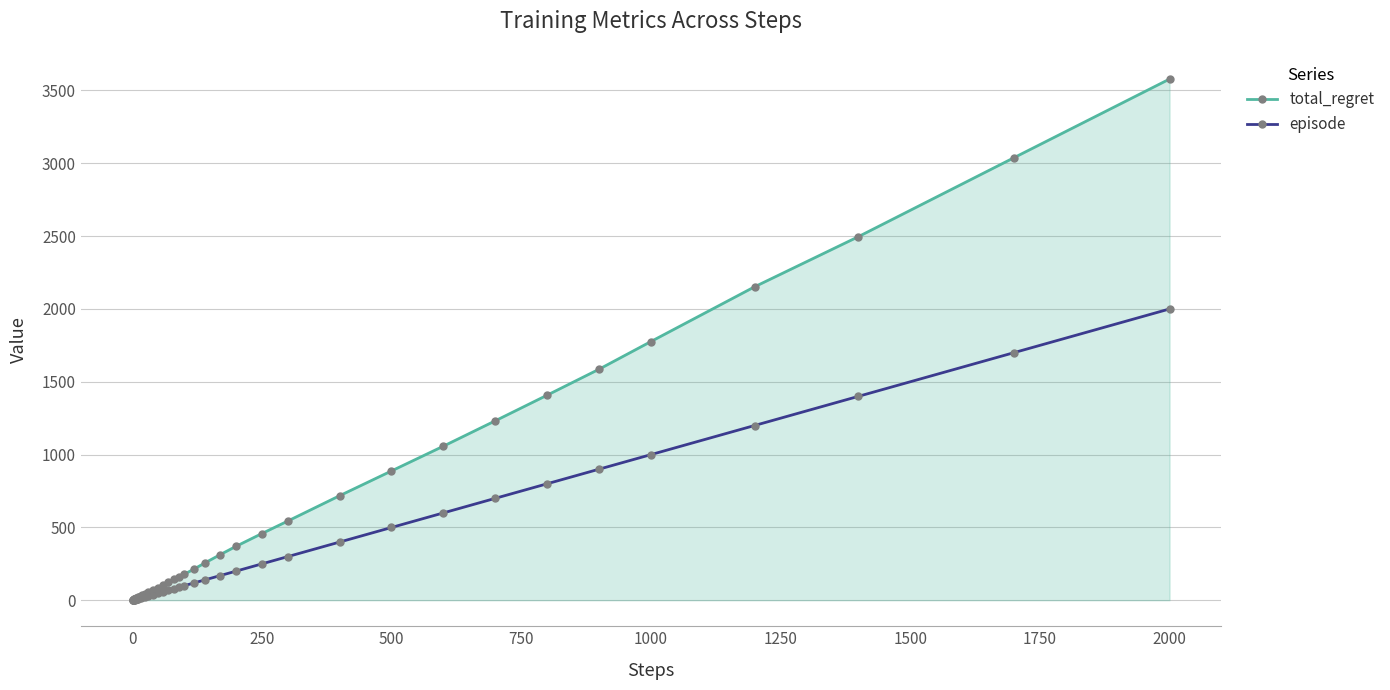

Does the chart have visible grid lines?

Yes